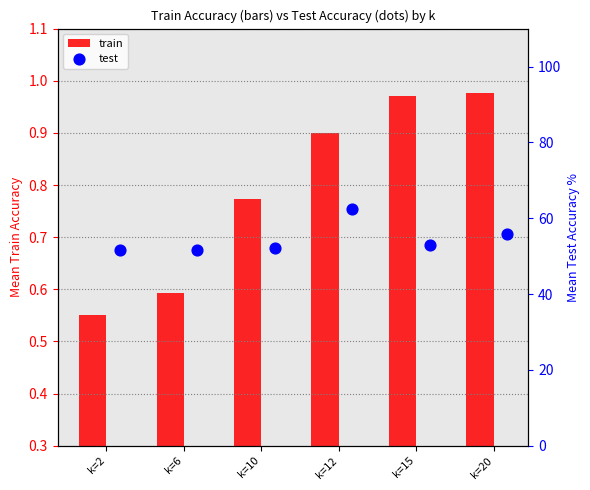

True or false: train has a value of 0.3 at k=6.

False